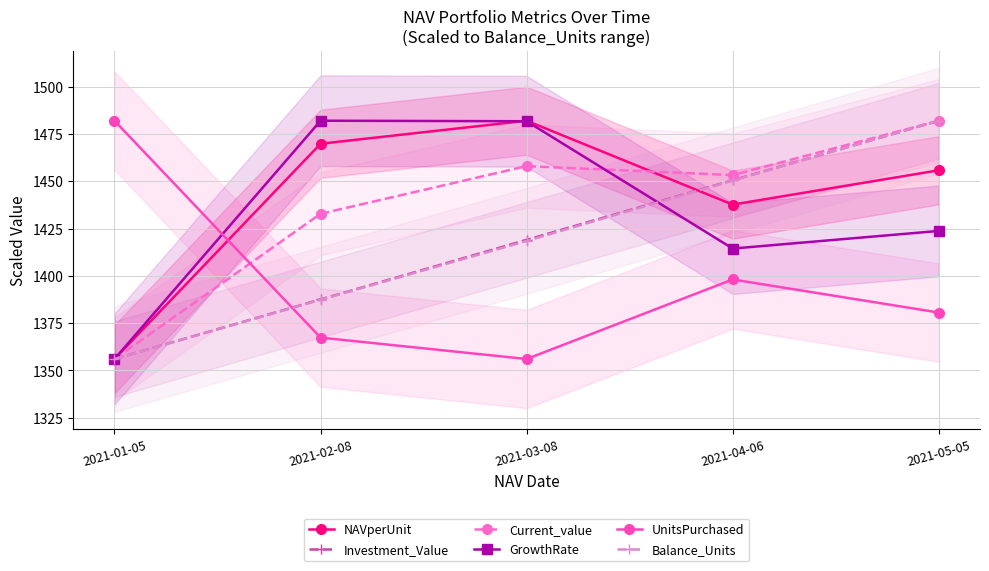

Is it true that Investment_Value equals 403.0 at 2021-02-08?

False